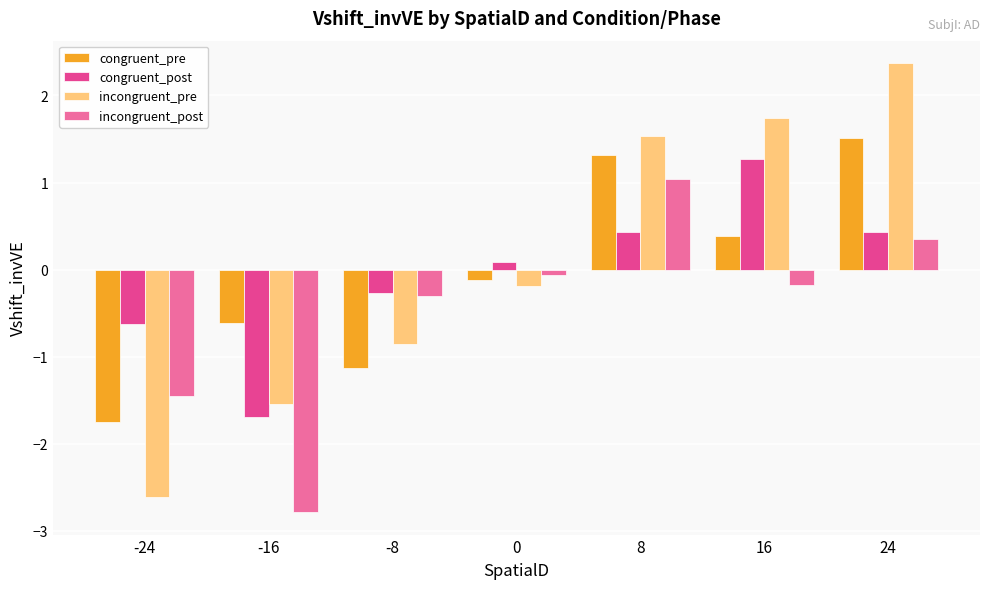

What is the value of the incongruent_post bar at the 4th from the left?

-0.1